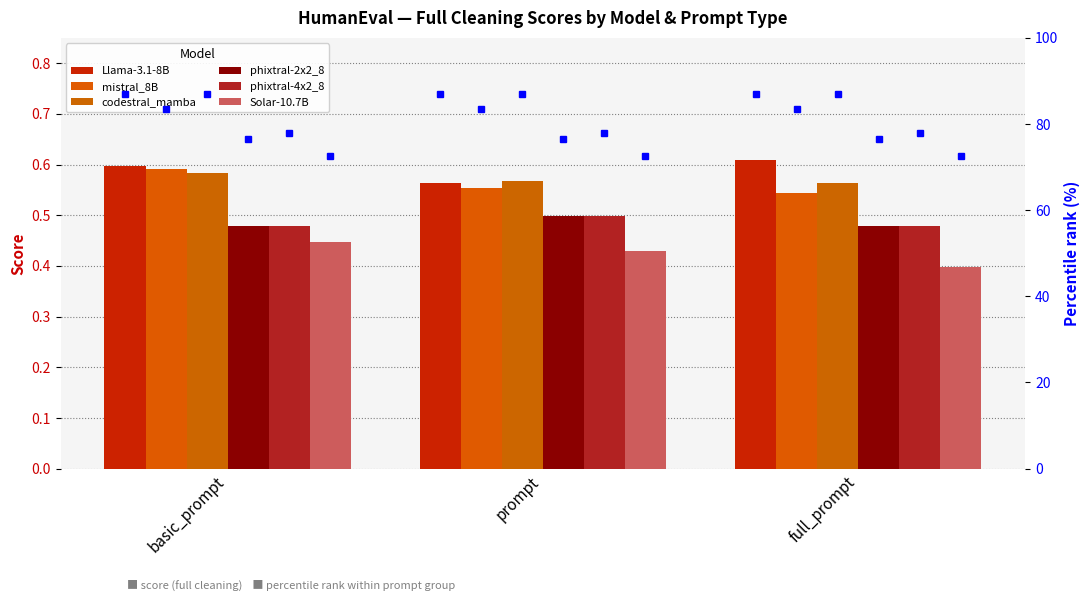

Does the chart contain any negative values?

No